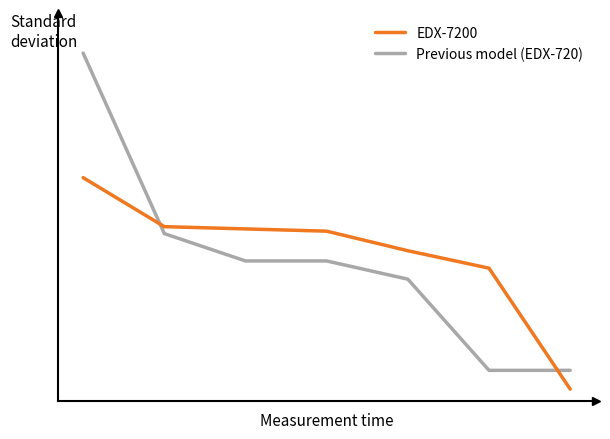

Reading right to left, extract all data points from this chart.

Previous model (EDX-720): 6=0.1	5=0.1	4=0.5	3=0.5	2=0.5	1=0.7	0=1.4
EDX-7200: 6=0.0	5=0.5	4=0.6	3=0.7	2=0.7	1=0.7	0=0.9